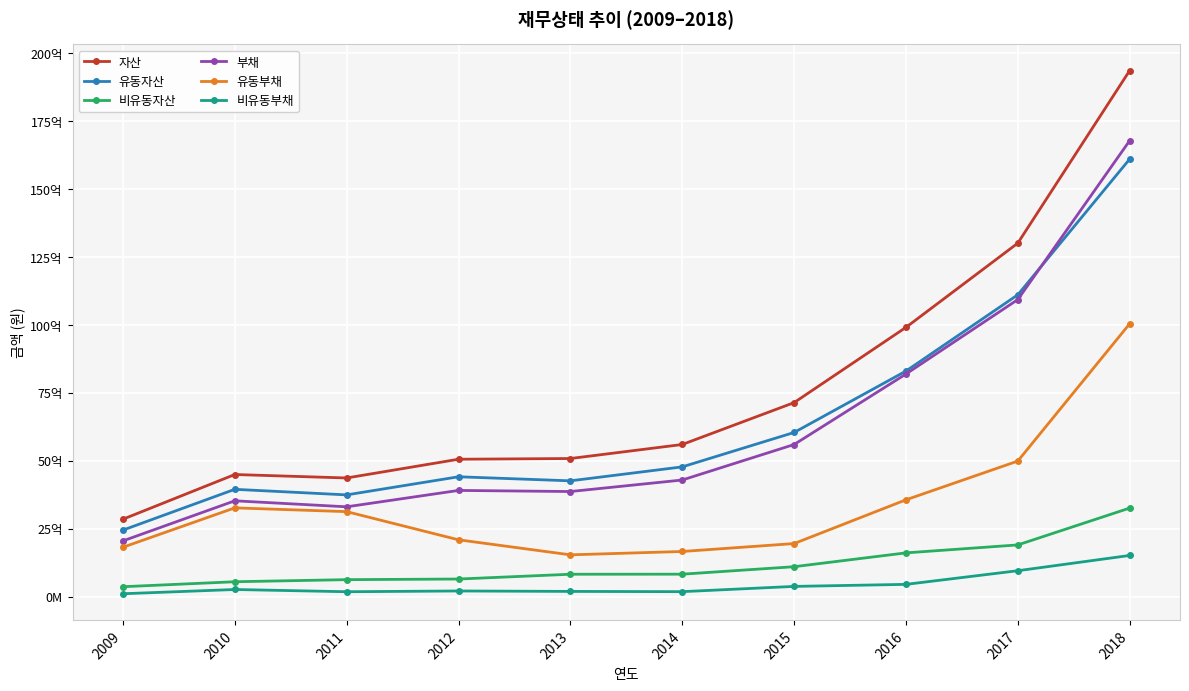

True or false: 비유동자산 and 유동부채 cross at least once.

False